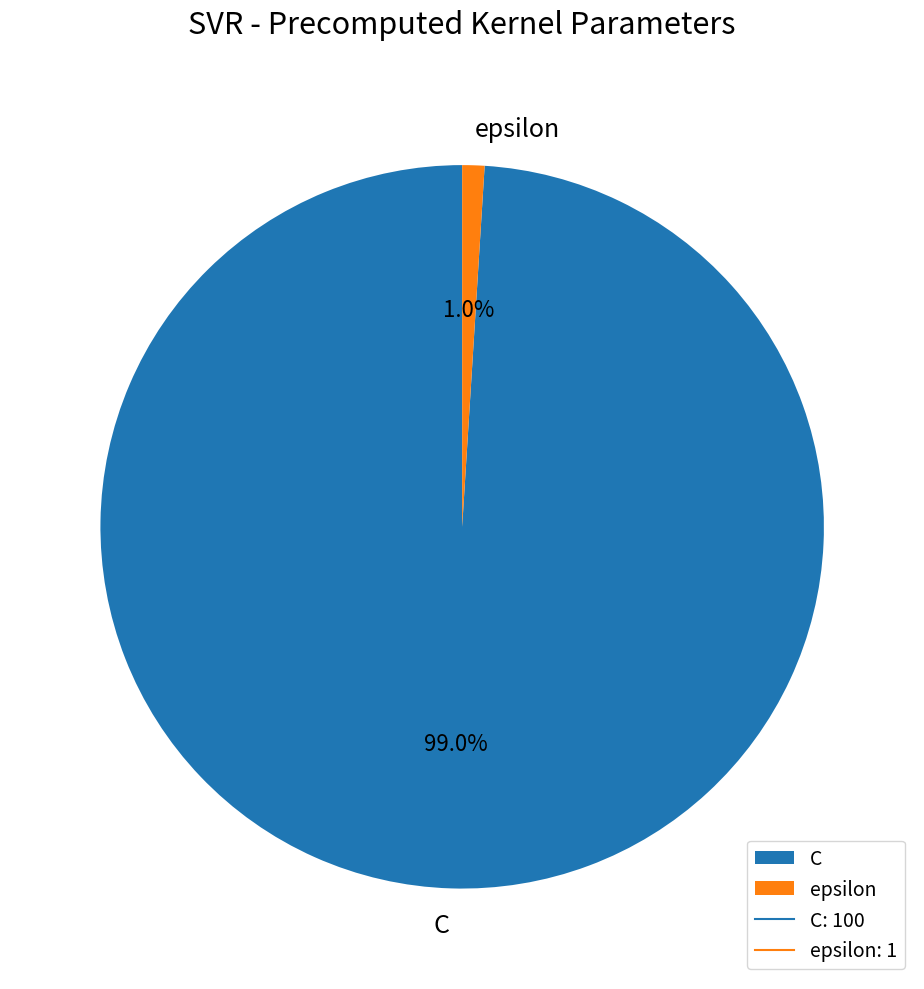

The epsilon slice represents 12% of the pie. True or false?

False